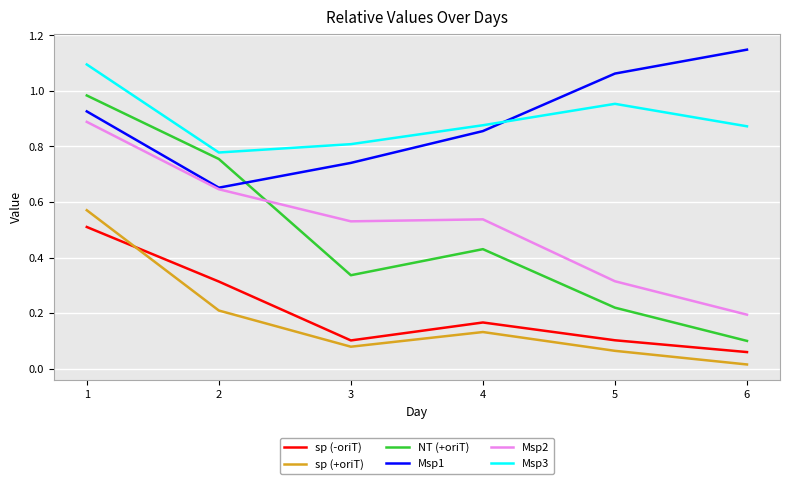

Which category has the highest value across all series?

6